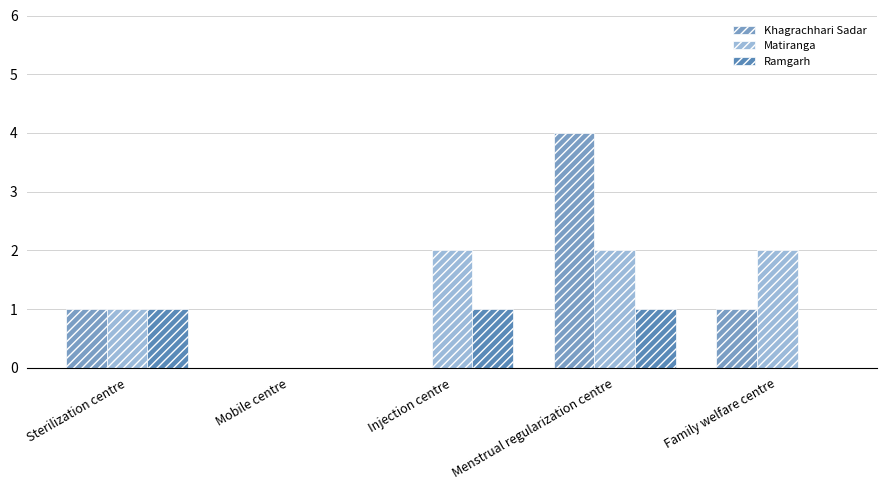

Reading right to left, transcribe all the data shown in this chart.

Khagrachhari Sadar: 1	4	0	0	1
Matiranga: 2	2	2	0	1
Ramgarh: 0	1	1	0	1